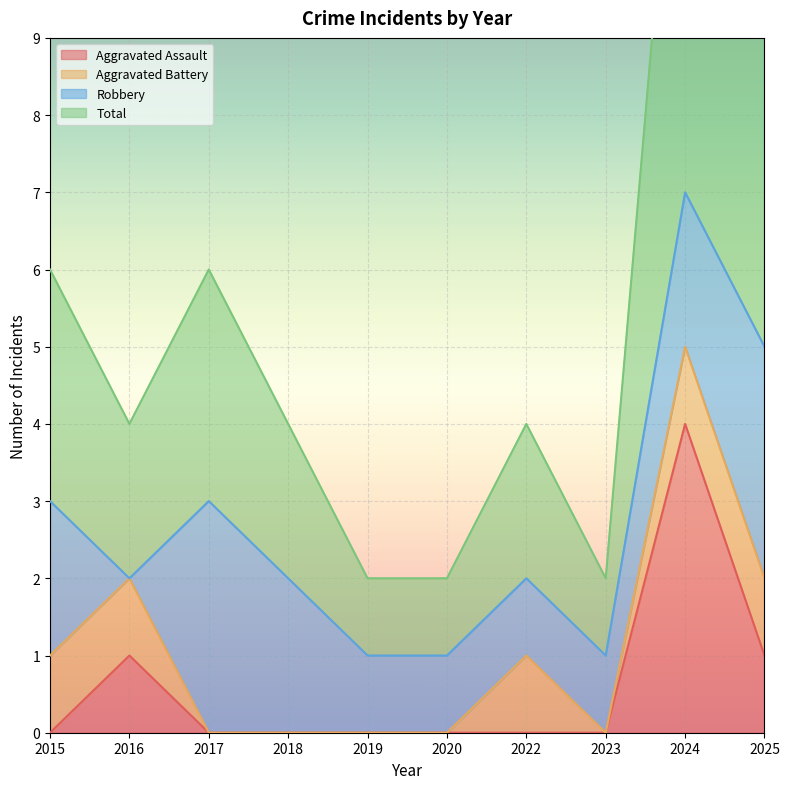

True or false: Aggravated Assault has a value of -1 at 2019.

False